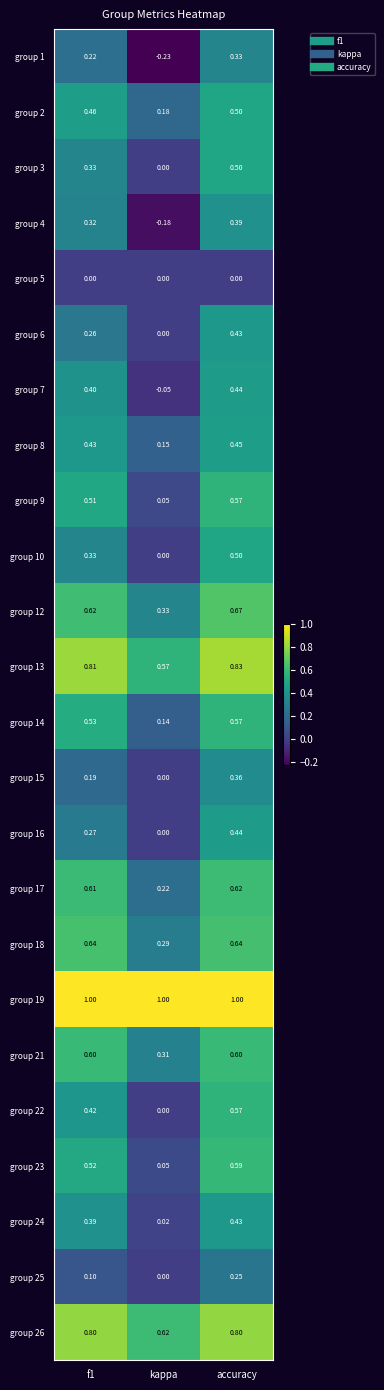

At which category is the sum across all series the highest?

accuracy